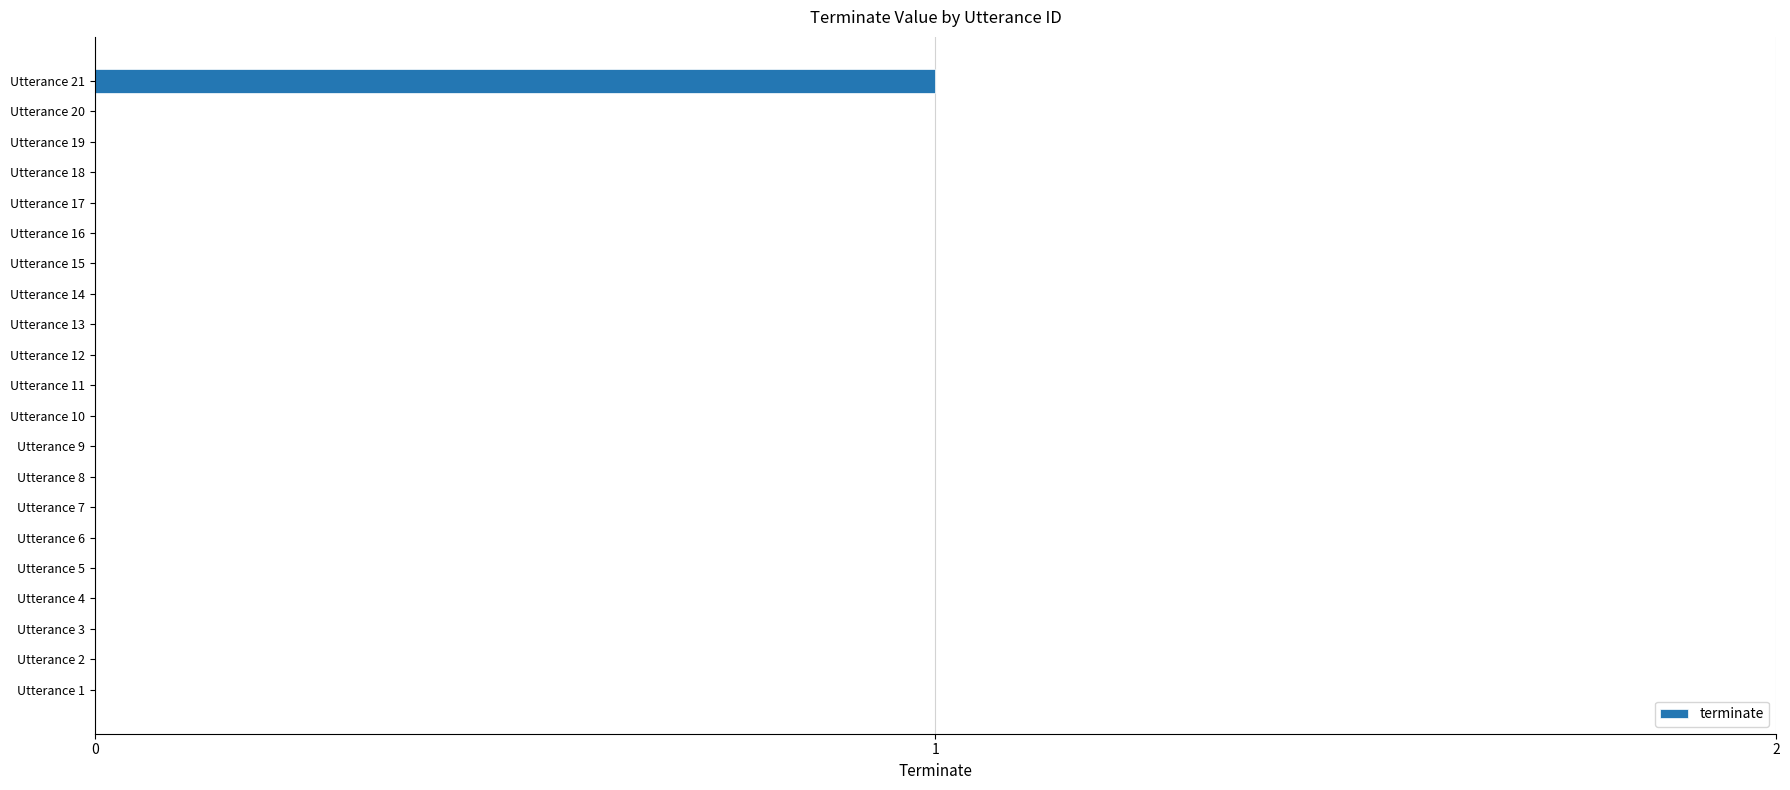

The value at Utterance 20 is 0. True or false?

True